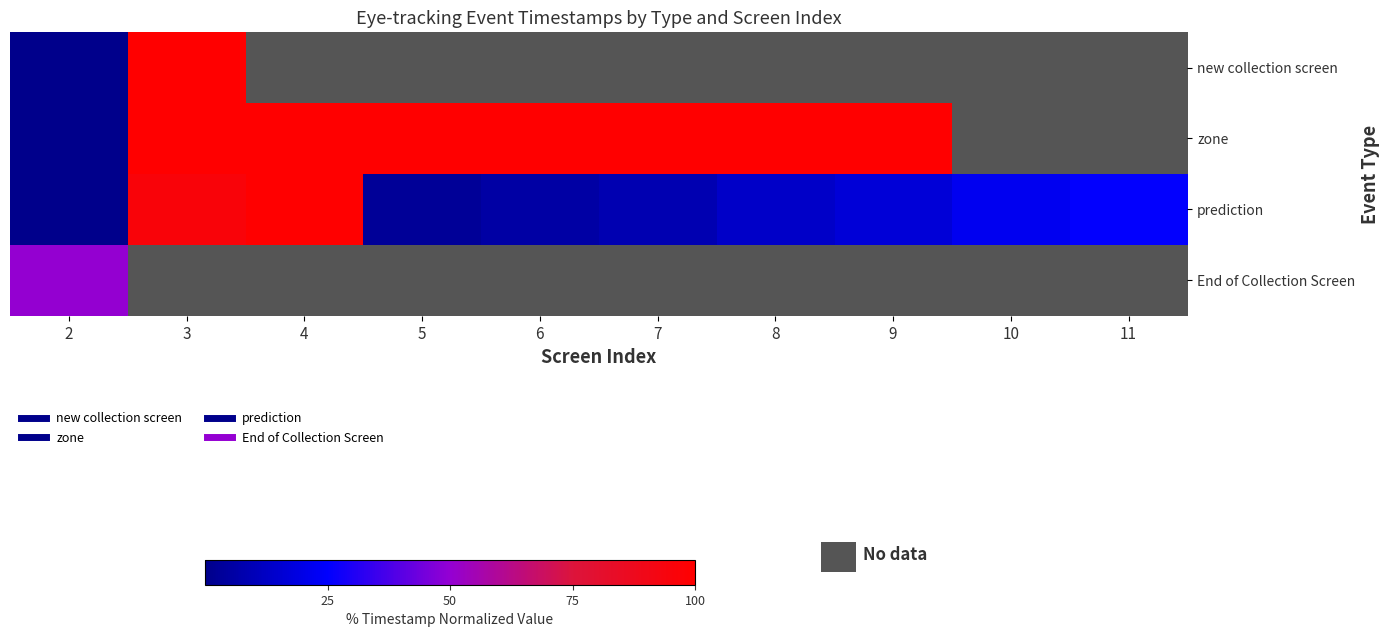

What is the sum of all prediction values?

290.7